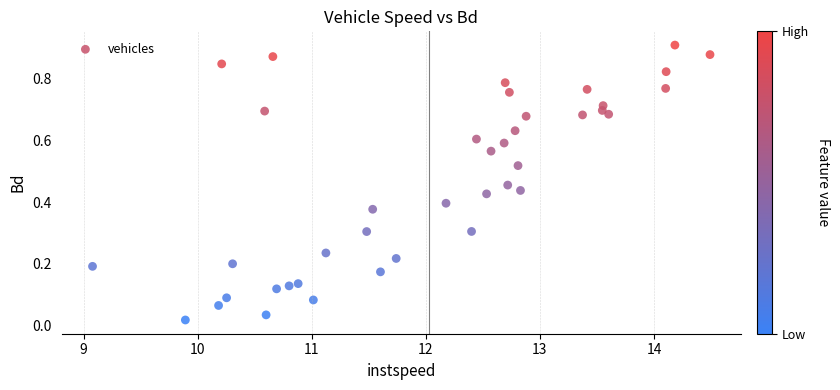

What is the range of X values (max minus min)?

5.4